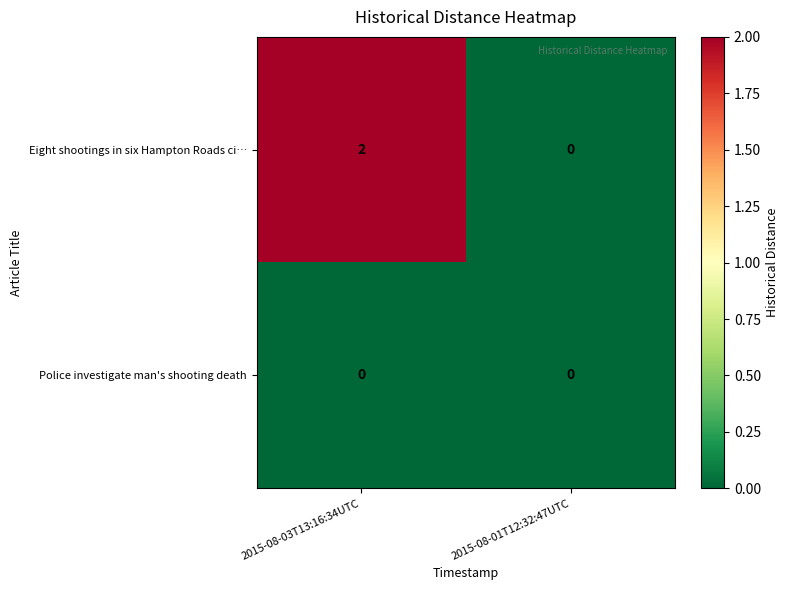

Which series has the largest total across all categories?

Eight shootings in six Hampton Roads ci…